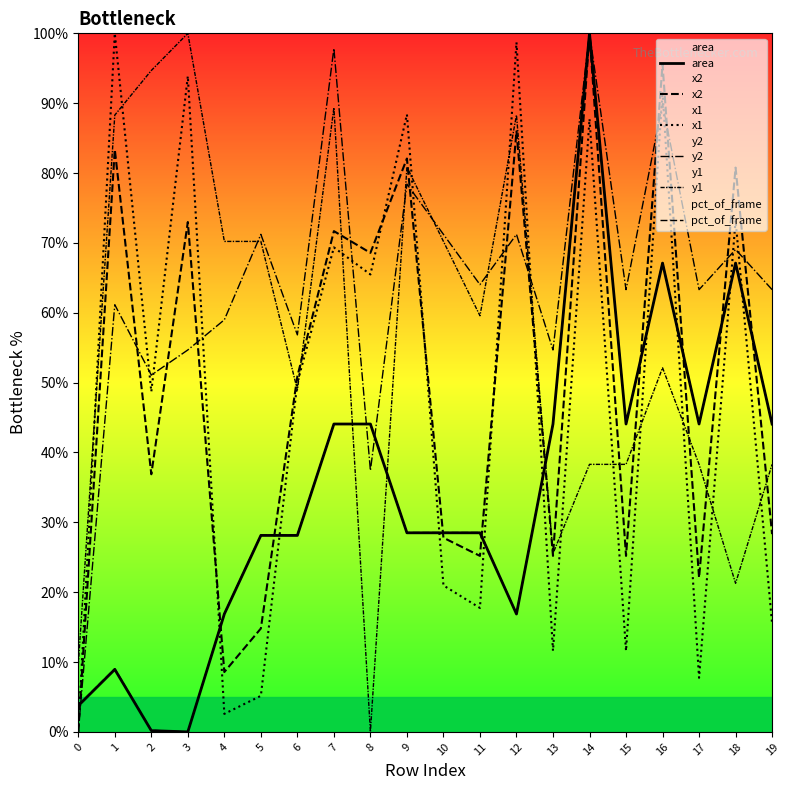

At which label does y2 reach its peak?

14